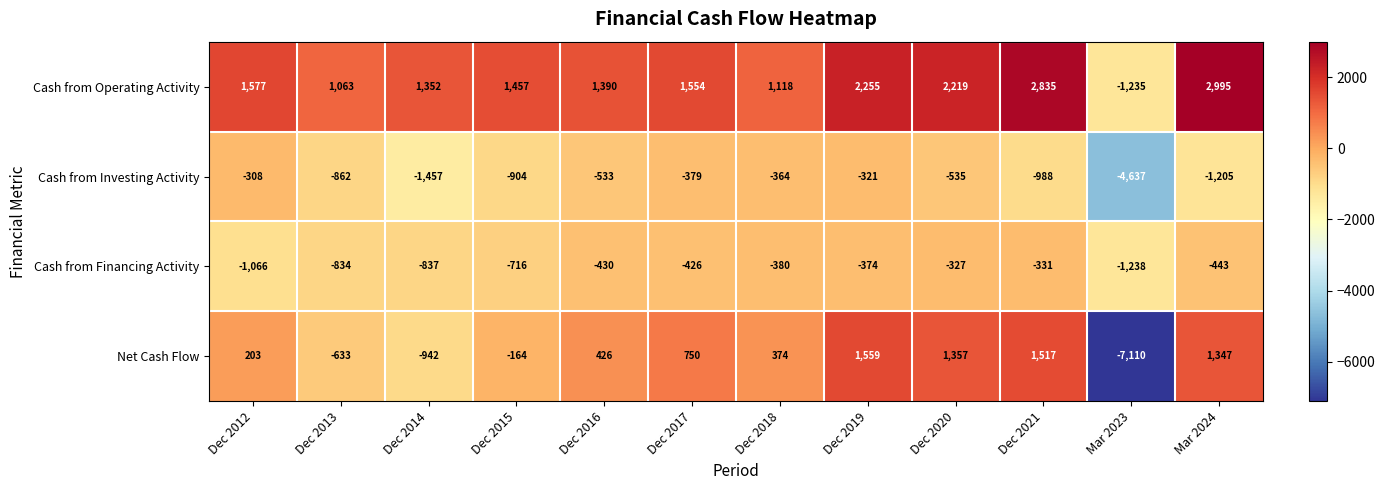

What is the difference between the second highest and minimum values in the Net Cash Flow series?

8627